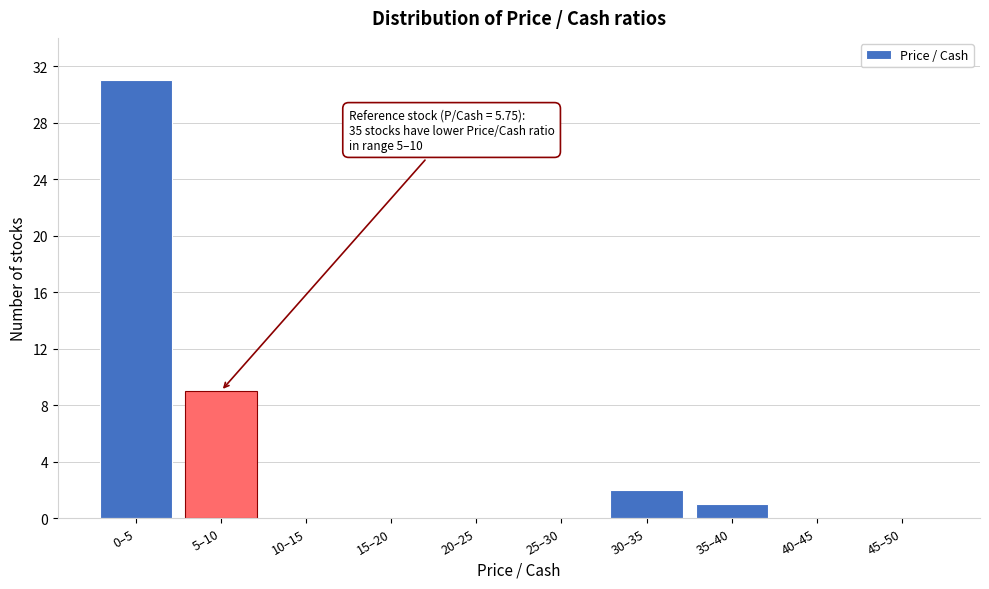

Reading left to right, extract all data points from this chart.

0–5=31	5–10=9	10–15=0	15–20=0	20–25=0	25–30=0	30–35=2	35–40=1	40–45=0	45–50=0